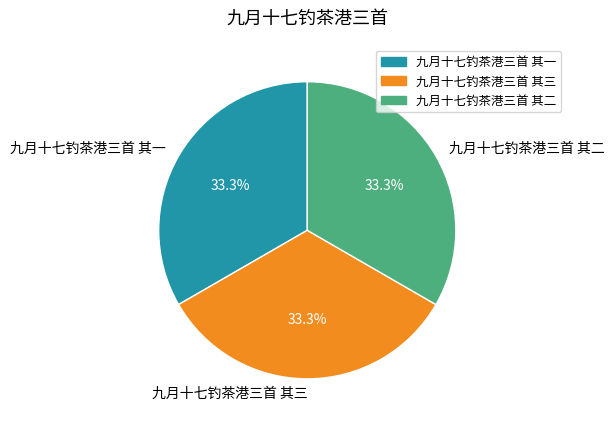

To the nearest percent, what is the average slice percentage?

33%